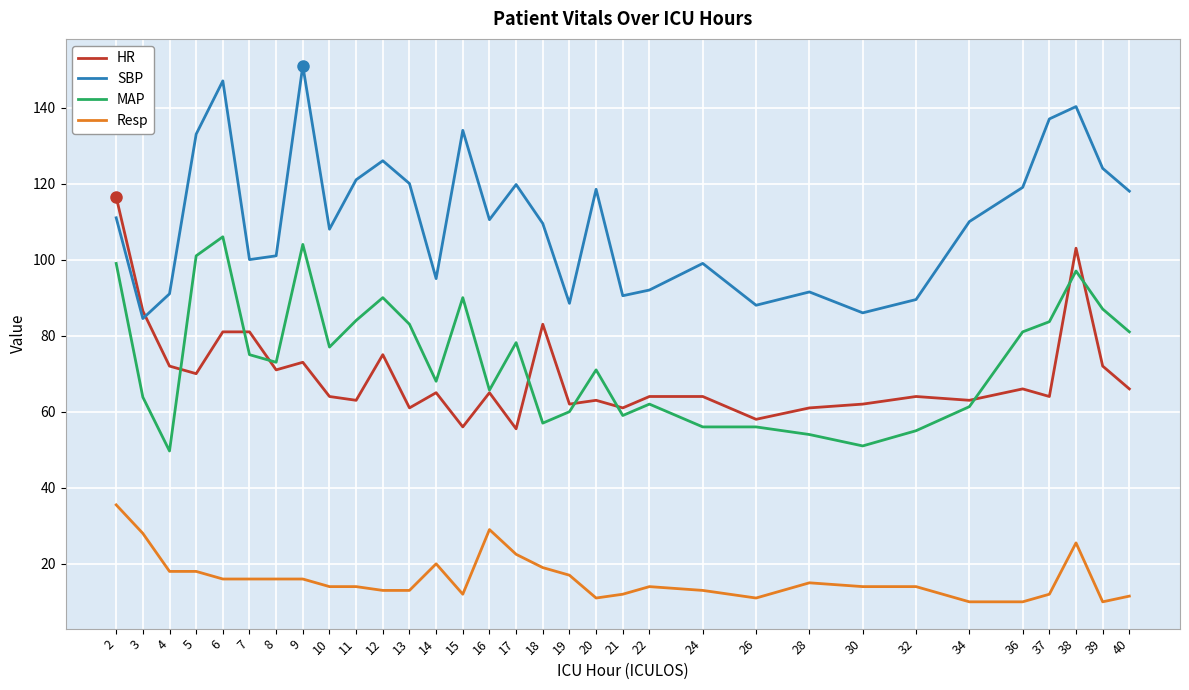

True or false: SBP has a value of 119.8 at 17.

True